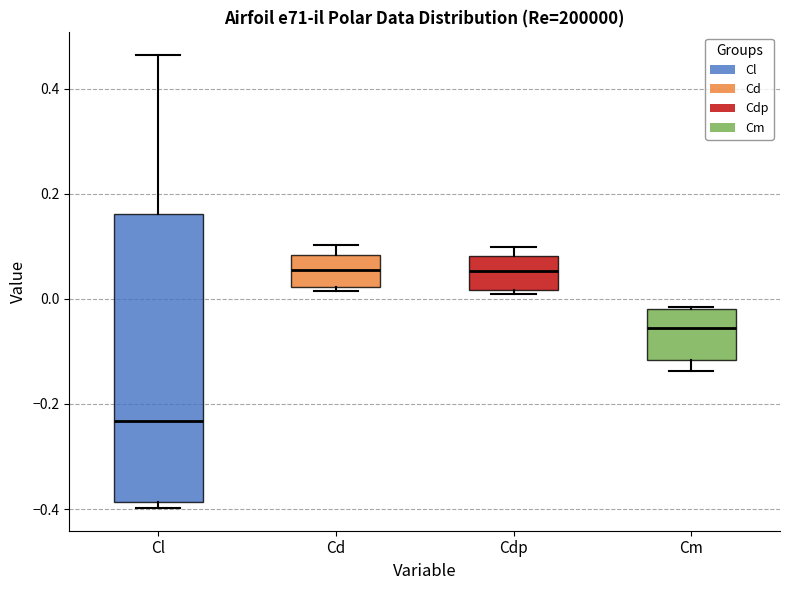

Which box has the lowest median line?

Cl